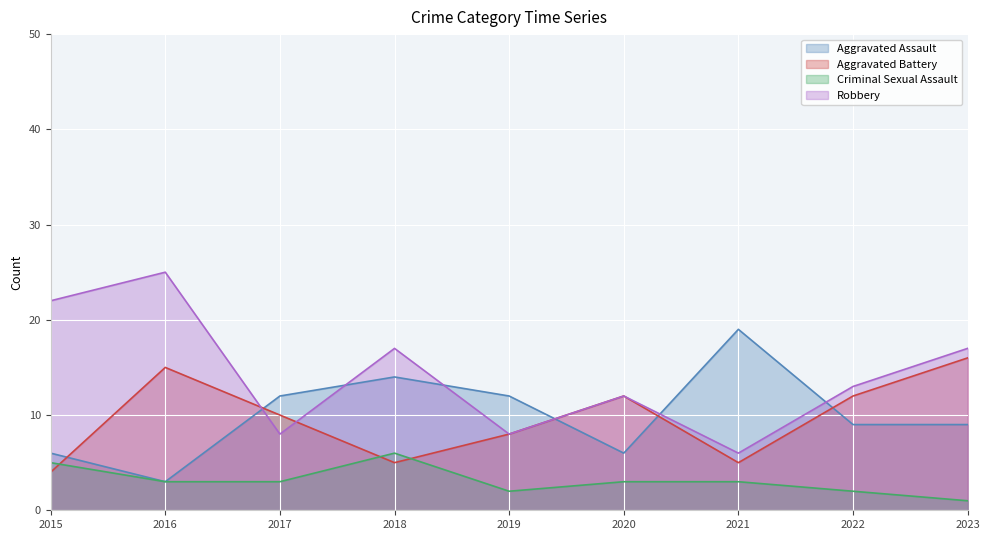

Which series has the largest total across all categories?

Robbery